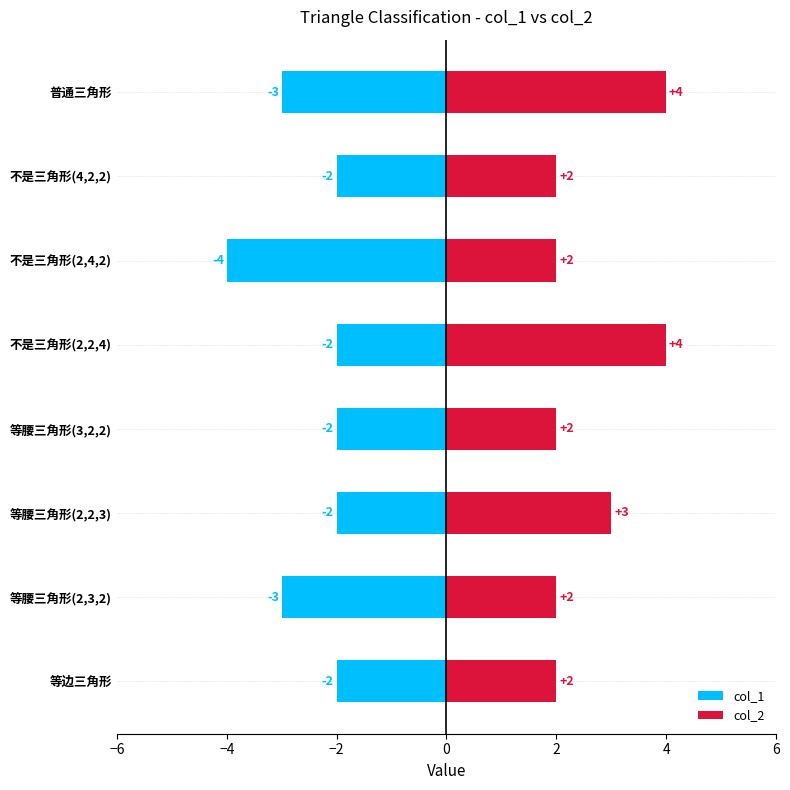

What is the sum of all col_1 values?

-20